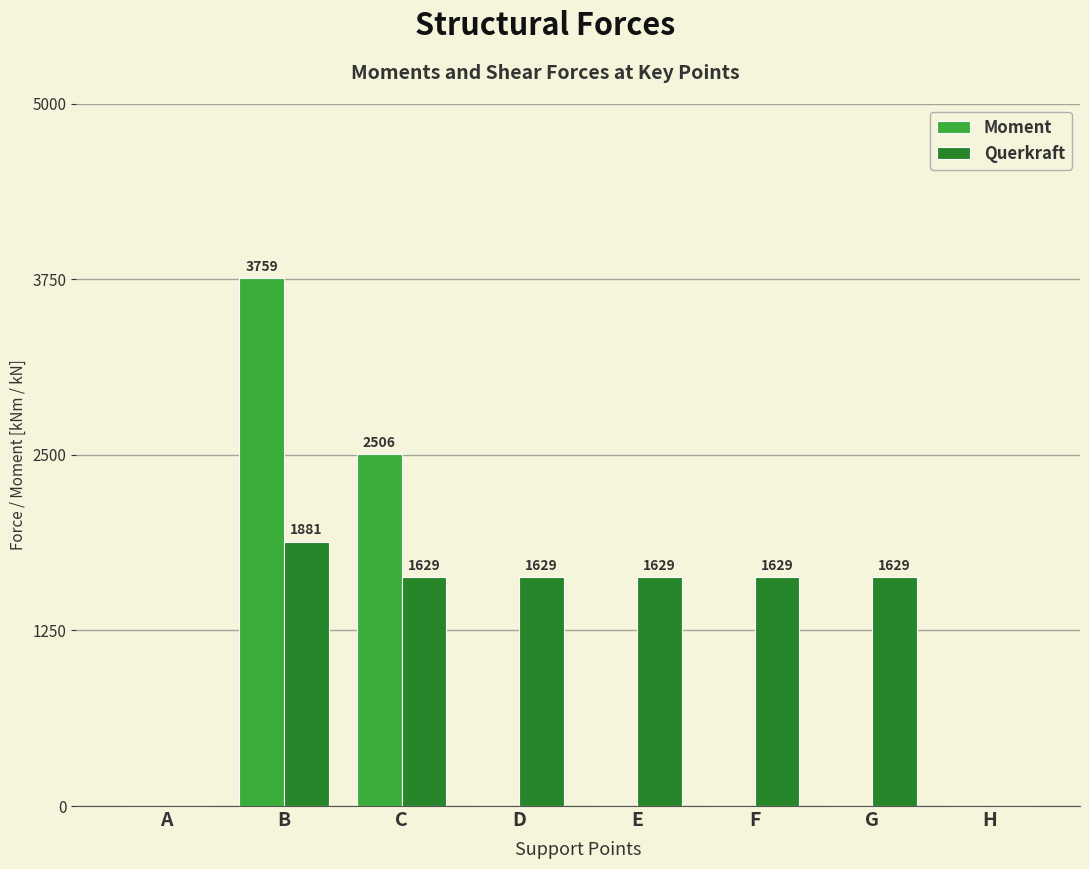

At which label does Querkraft first exceed 1628?

B